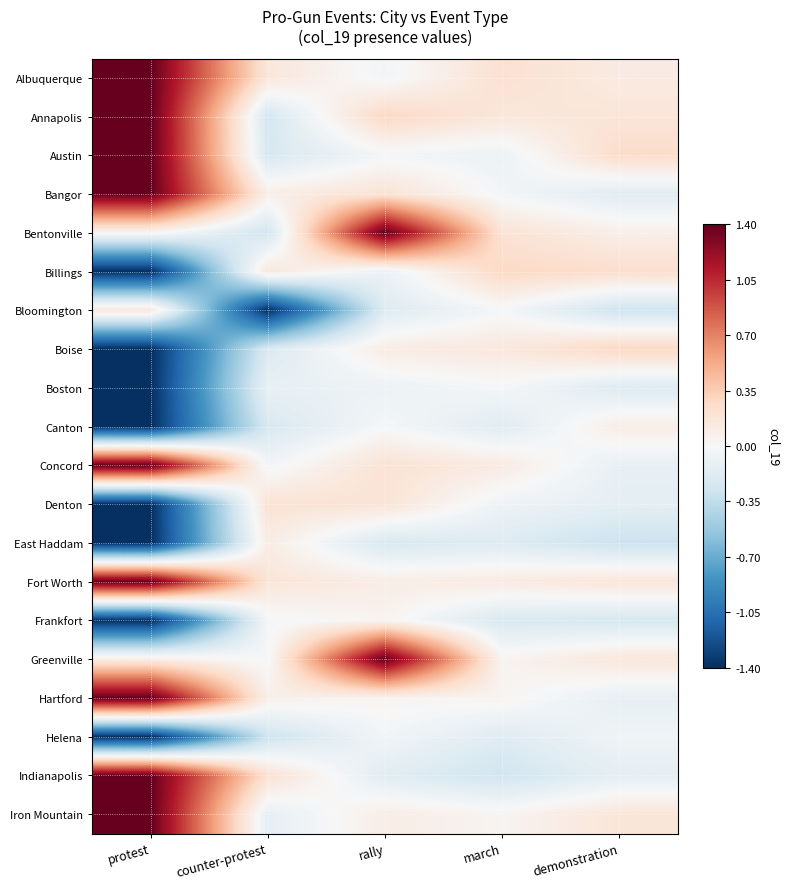

What is the maximum value shown in the chart?

1.4